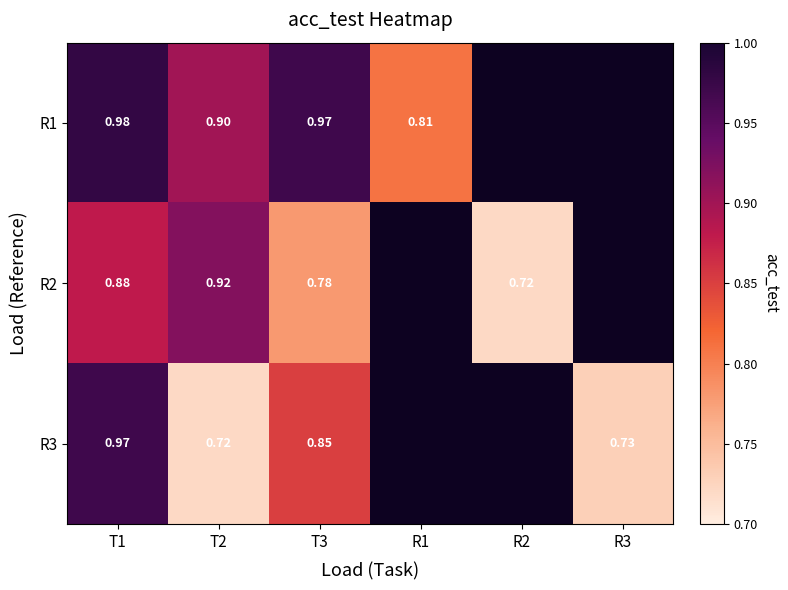

The R1 series shows 0.8 at R1. True or false?

True